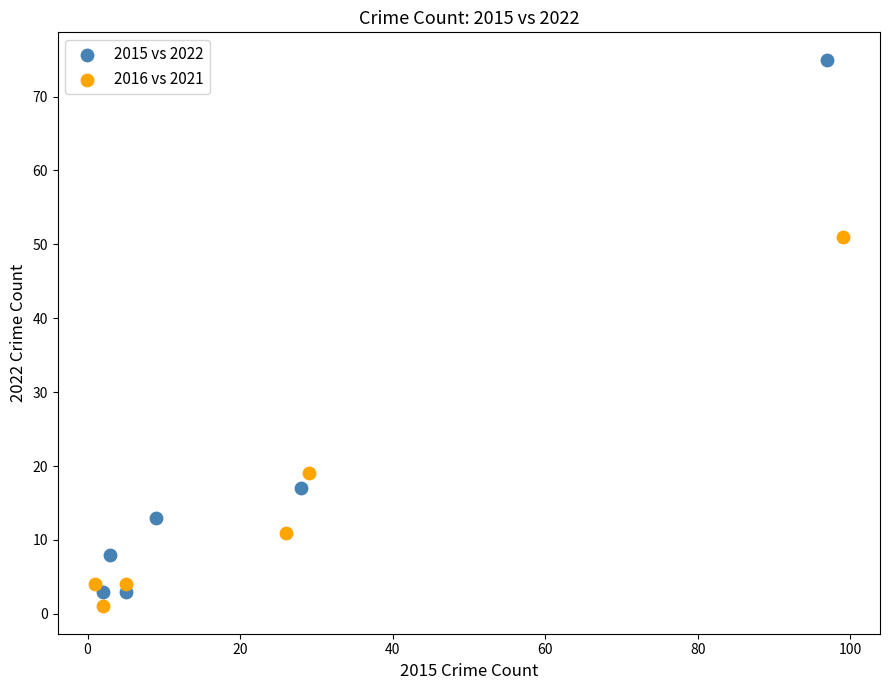

Which series contains the lowest Y value?

2016 vs 2021